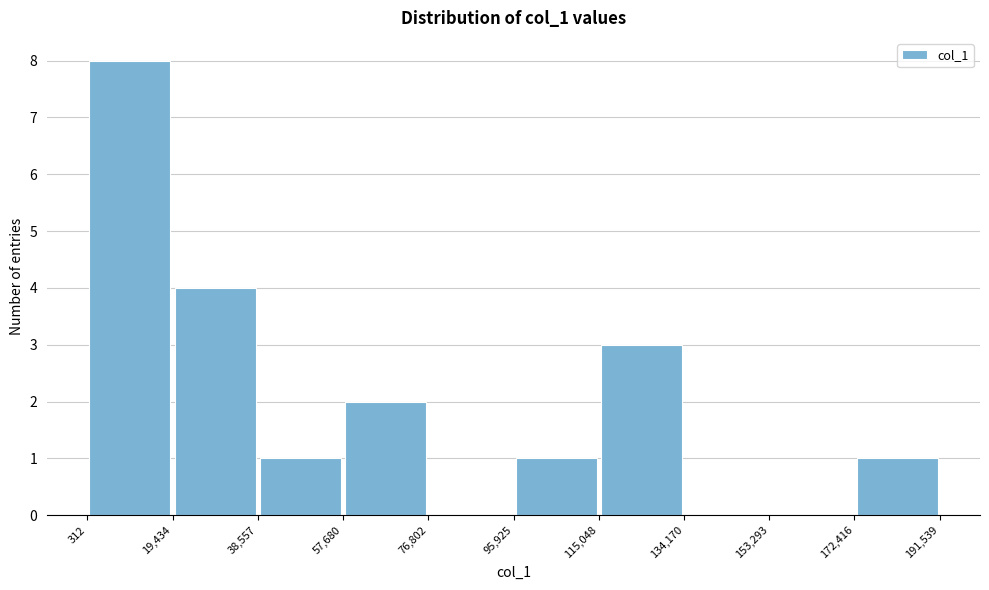

Reading left to right, transcribe this chart: for each bar, give the range it covers on the x-axis and its height. The values are not printed on the chart, so give them approximately, as read against the axis.

312 to 19,434: 8
19,434 to 38,557: 4
38,557 to 57,680: 1
57,680 to 76,802: 2
76,802 to 95,925: 0
95,925 to 115,048: 1
115,048 to 134,170: 3
134,170 to 153,293: 0
153,293 to 172,416: 0
172,416 to 191,539: 1